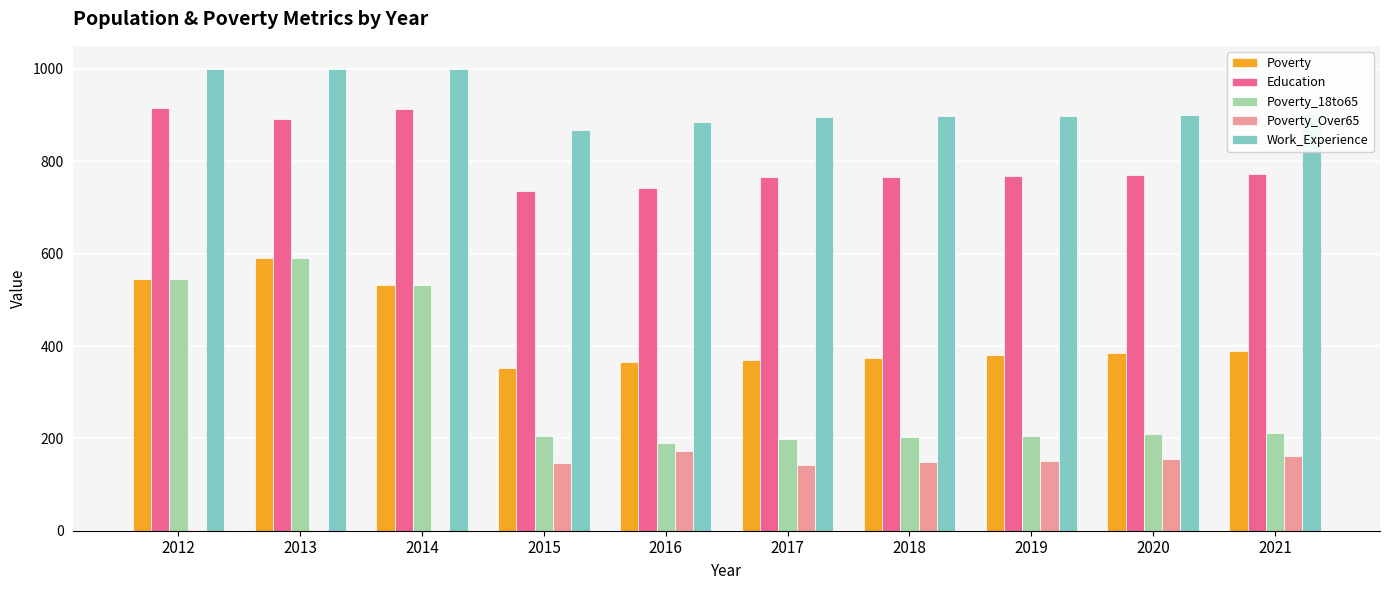

The Education series shows 914 at 2014. True or false?

True